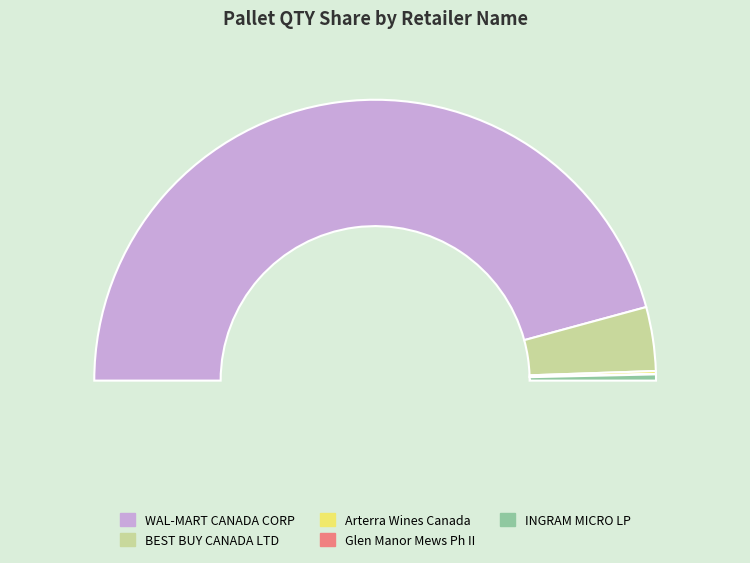

Is it true that INGRAM MICRO LP is 0% of the pie?

True